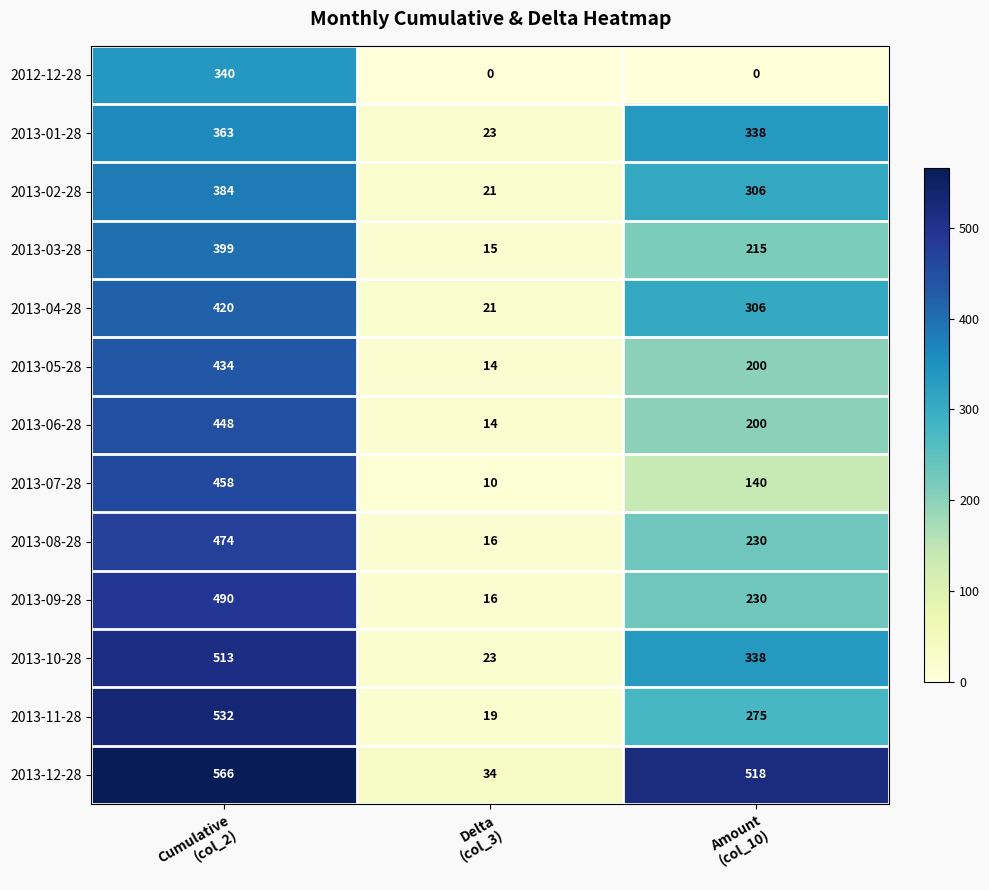

Which series has the largest range (max minus min)?

2013-12-28